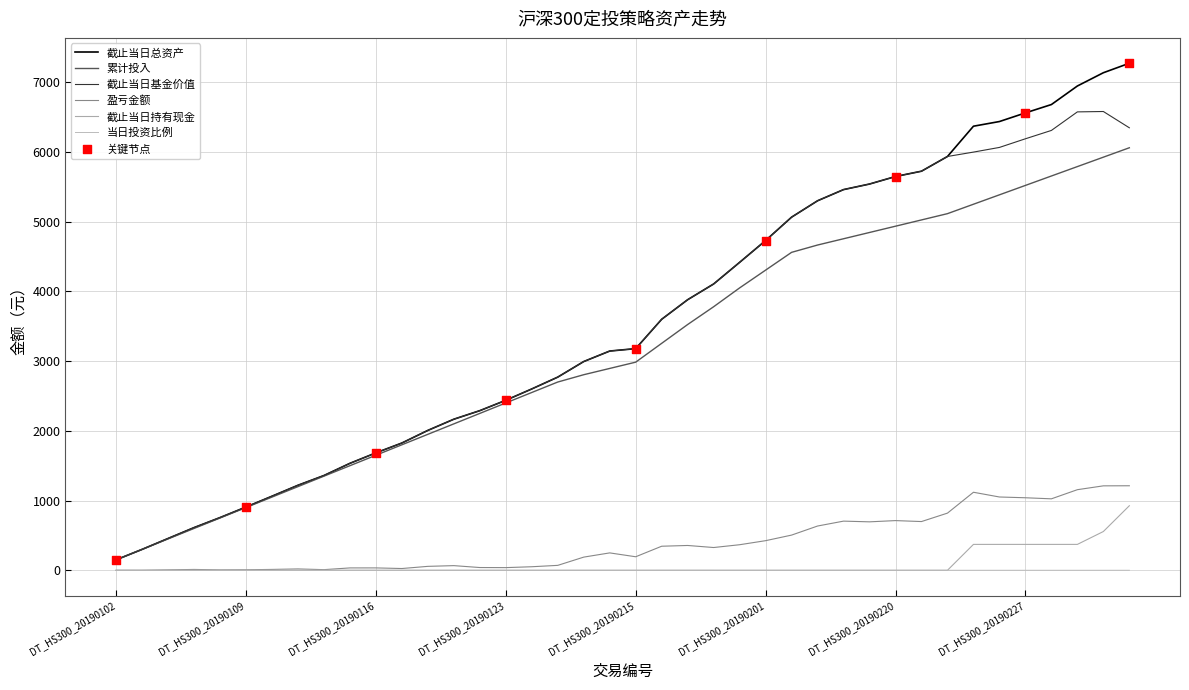

At which category is the sum across all series the highest?

39